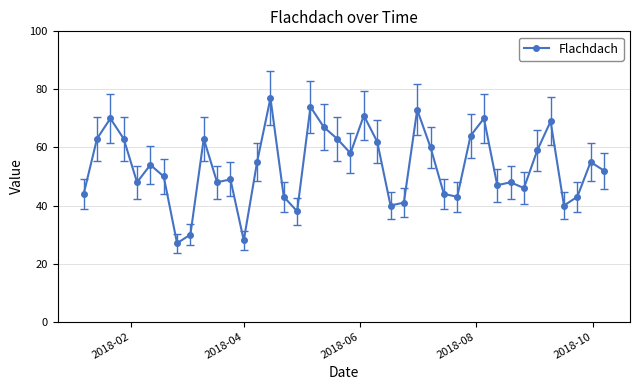

What is the difference between the second highest and minimum values?

47